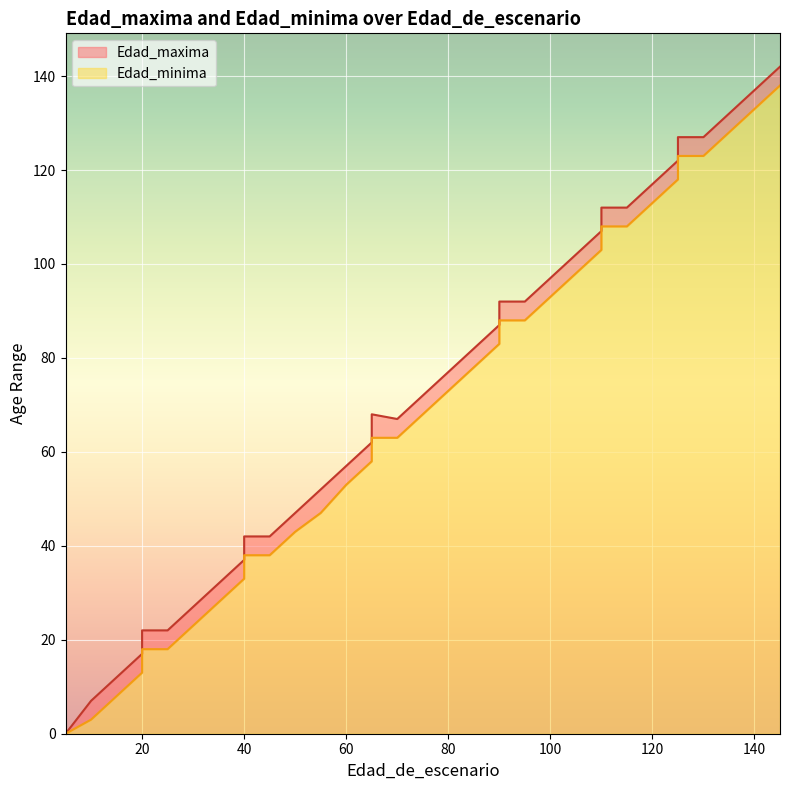

In Edad_maxima, how many points are lower than both neighbors (excluding endpoints)?

1